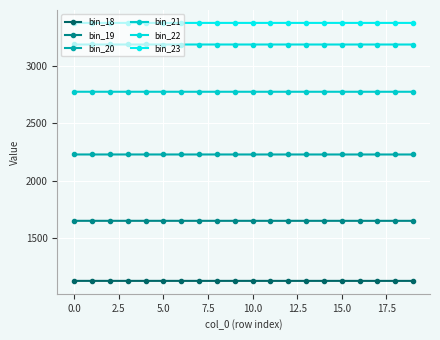

Is this an area chart (filled region under the line)?

No